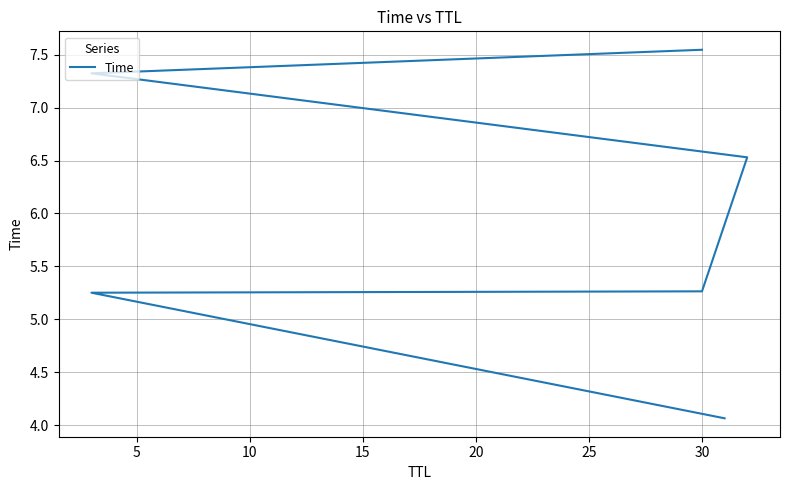

The value at 15 is 8.9. True or false?

False